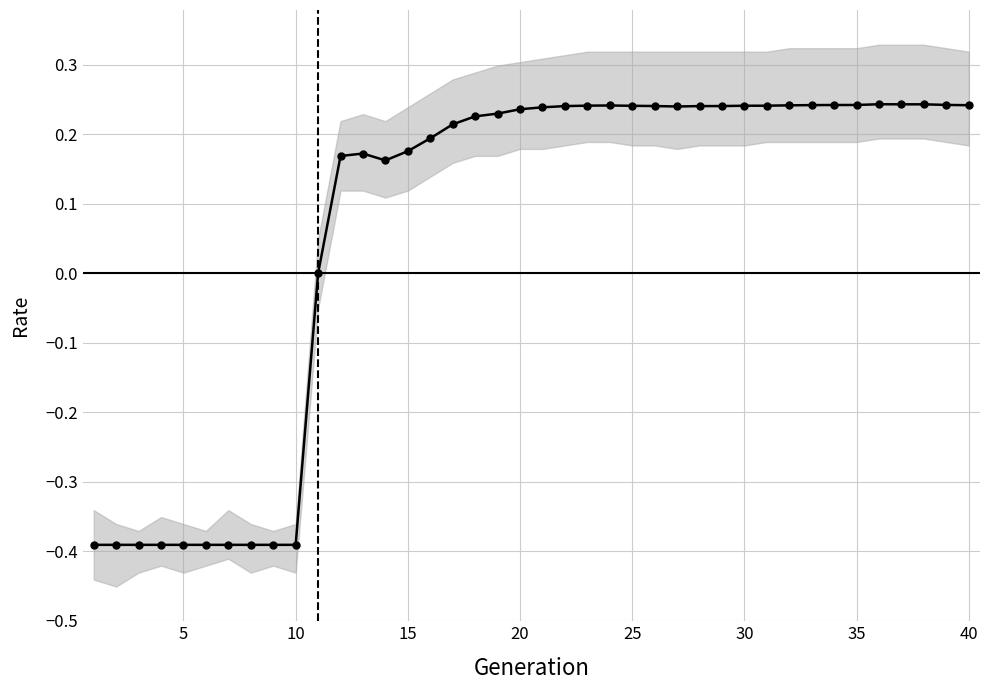

True or false: the data shows 0.1 at 38.

False